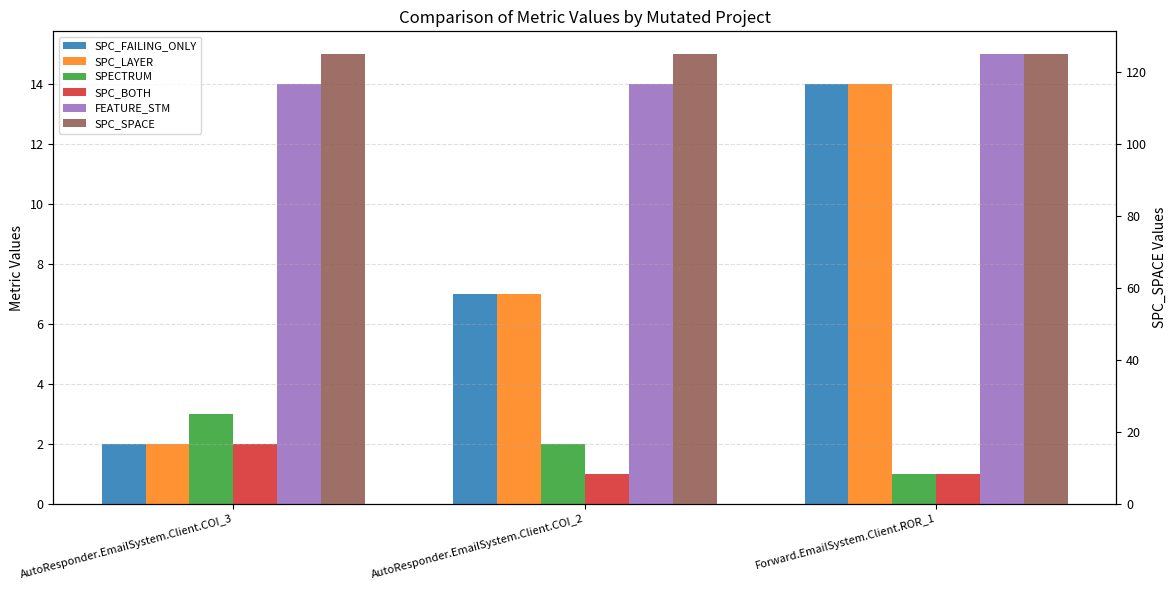

Which category has the highest value in the SPECTRUM series?

AutoResponder.EmailSystem.Client.COI_3